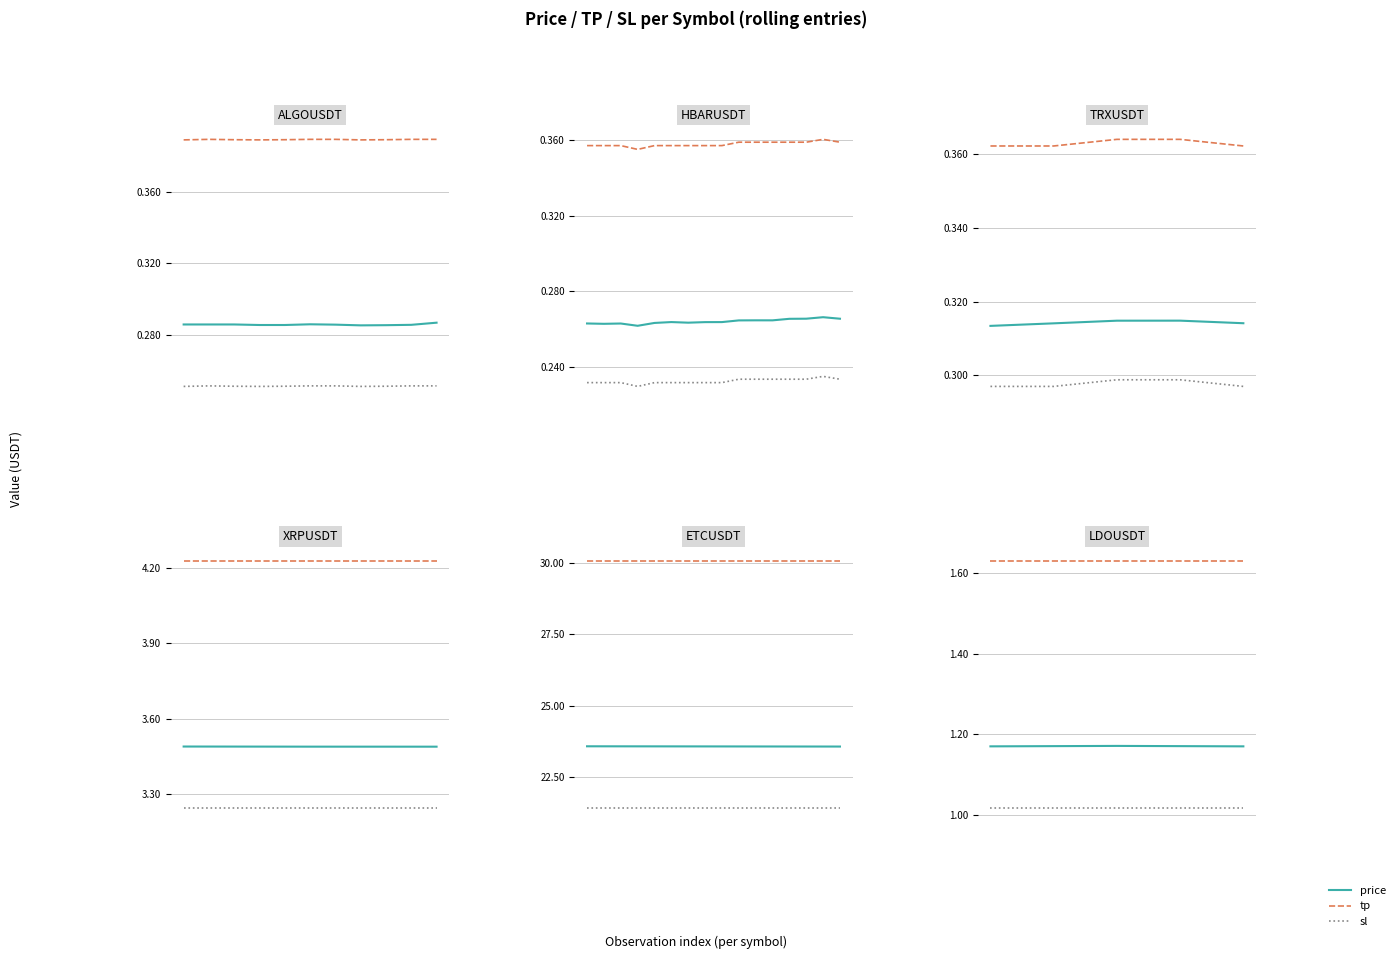

Which series has the largest total across all categories?

tp